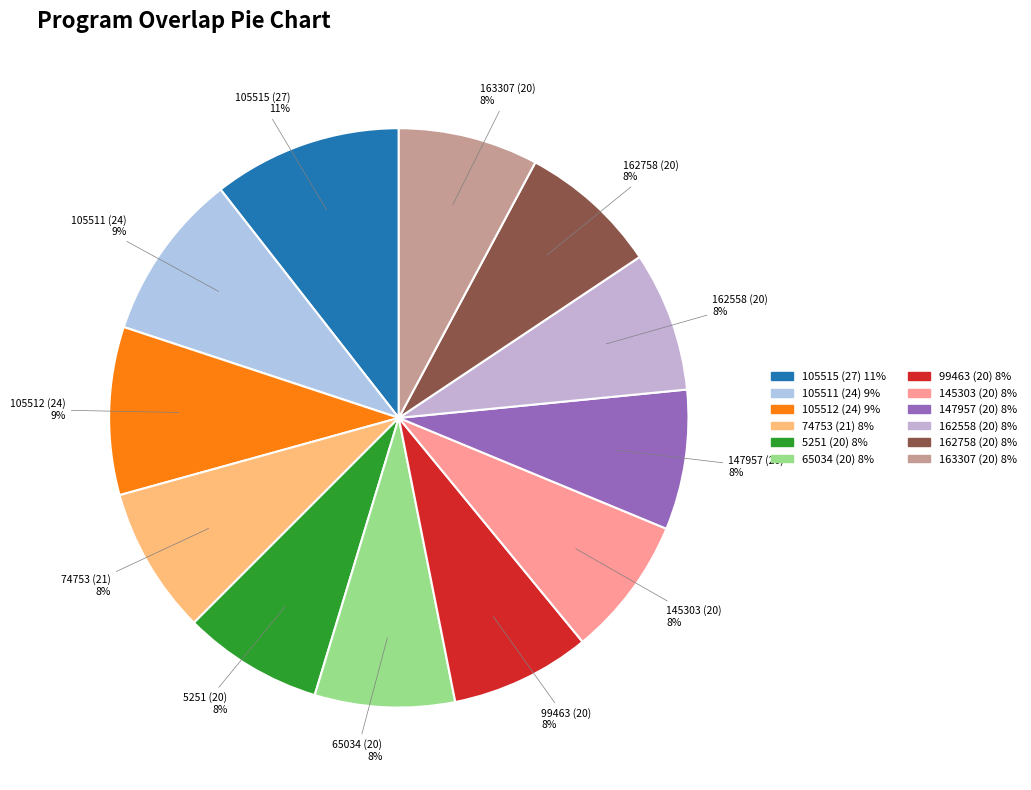

How many segments does this pie chart have?

12